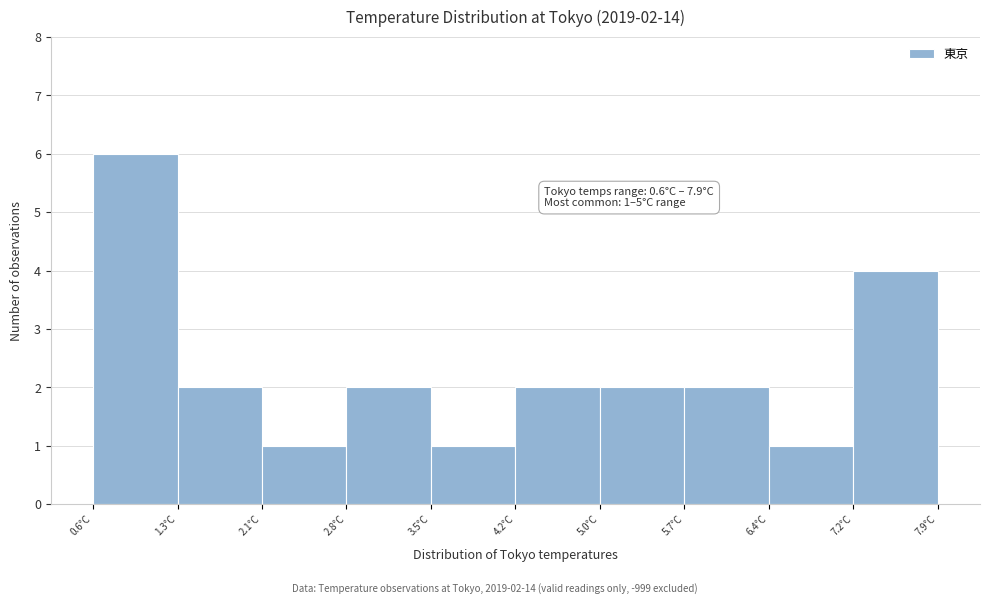

Which range on the x-axis has the tallest bar?

0.60 to 1.33